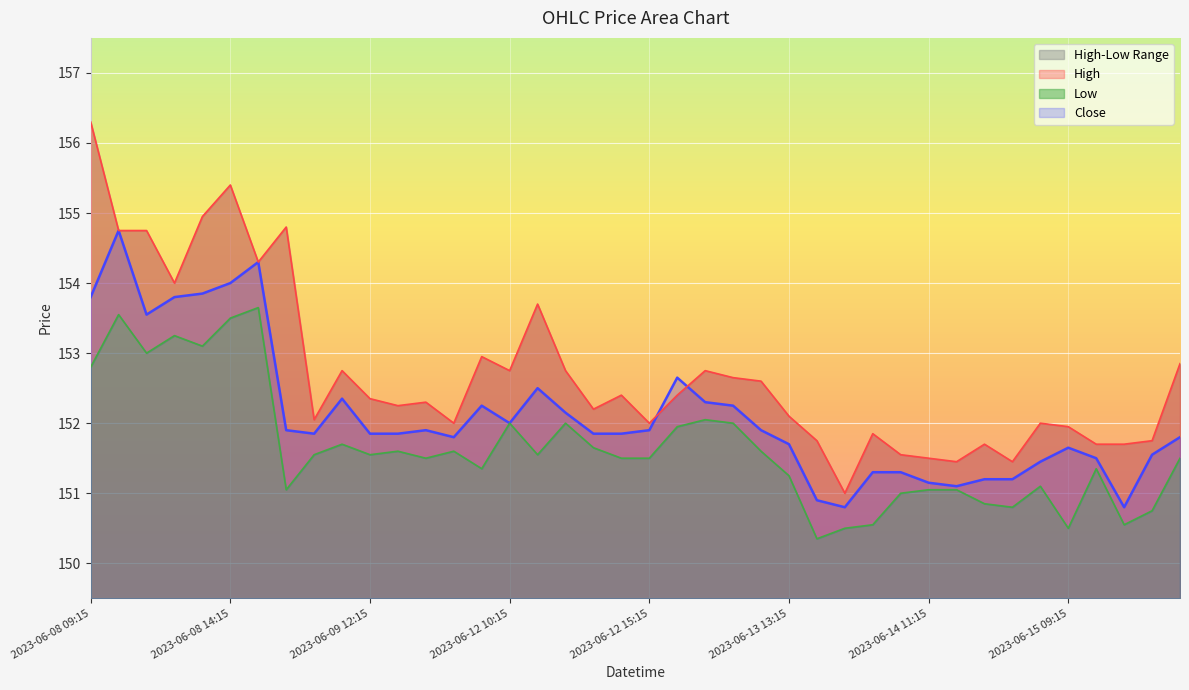

True or false: Low has more than 2 points higher than both neighbors.

True